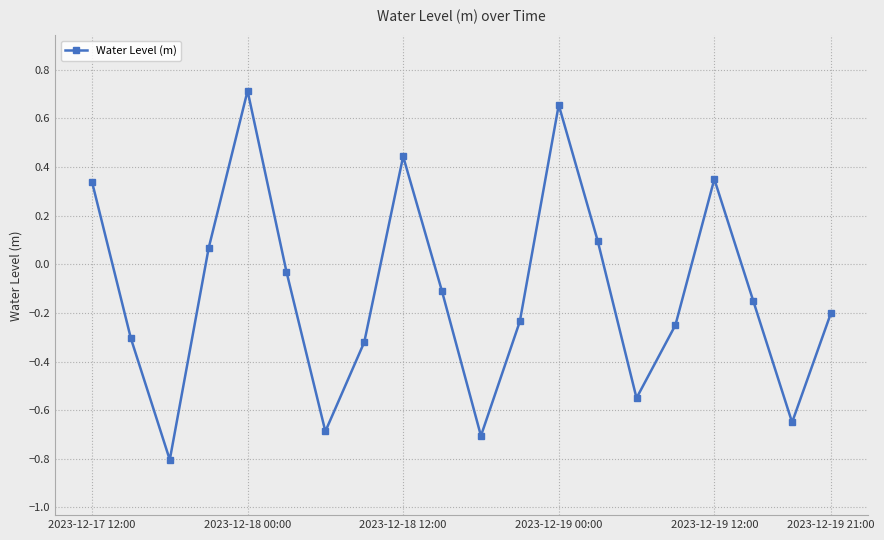

What is the sum of all values?

-2.3